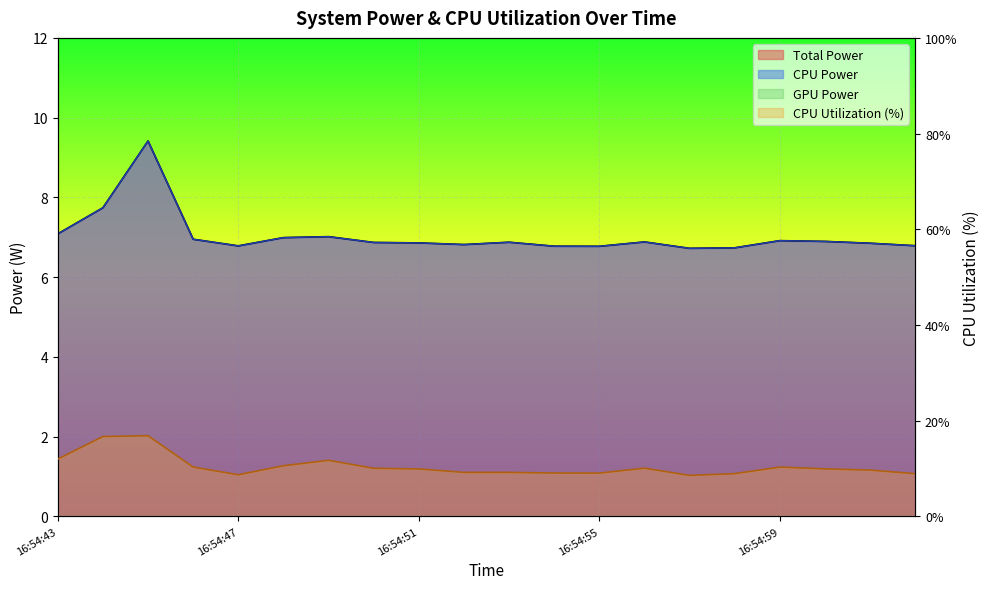

How many interior local peaks does the Total Power series have?

5